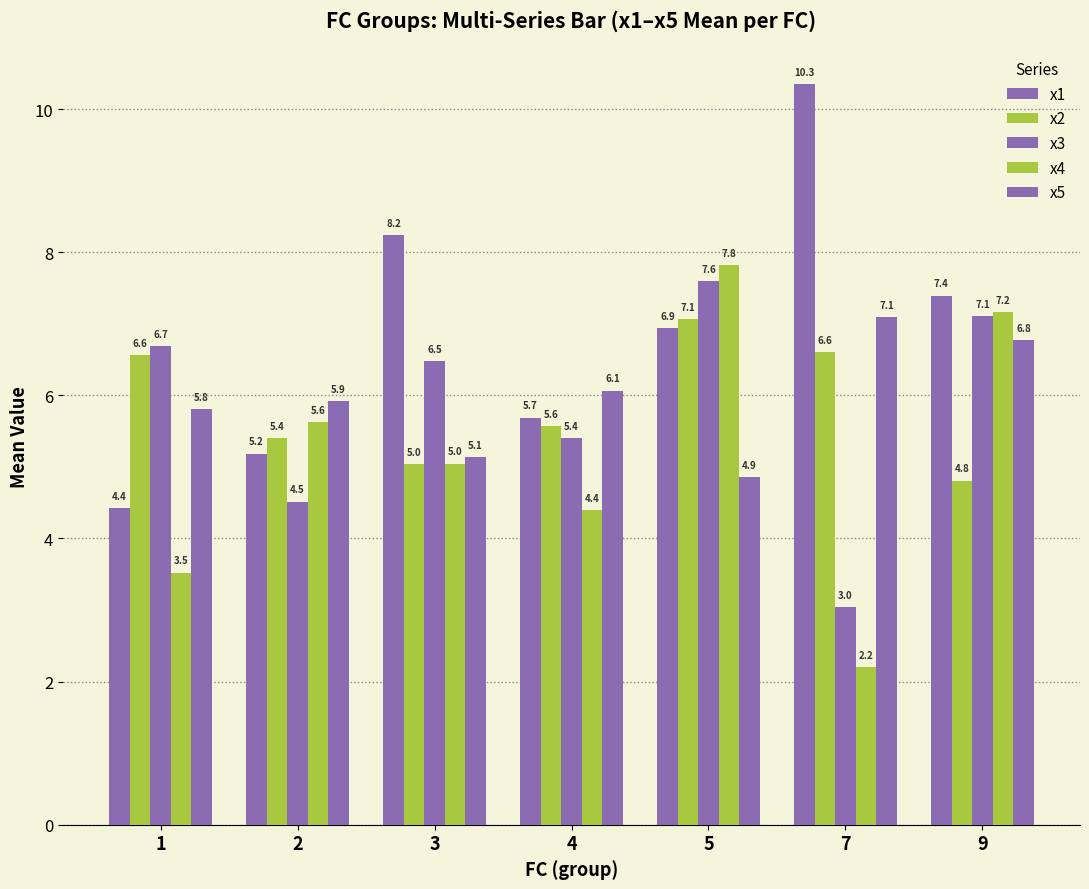

How many bars are there in each group?

5